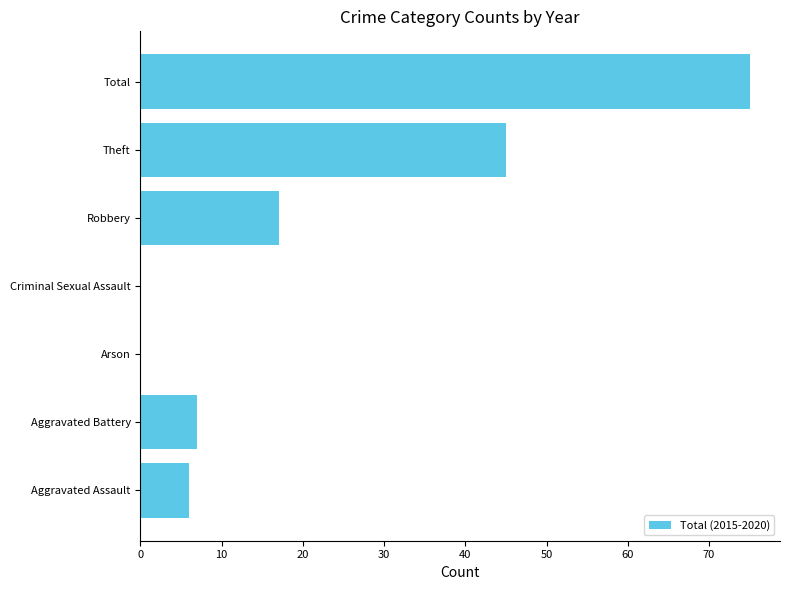

The chart shows a value of 27 at Robbery. True or false?

False